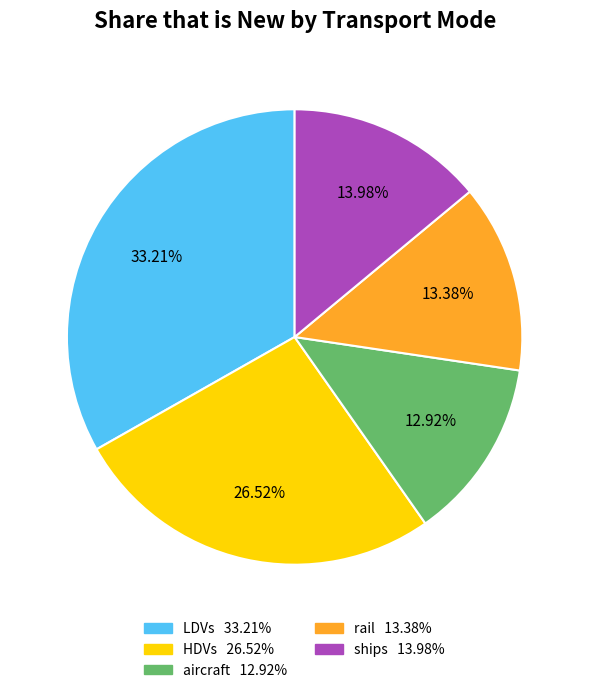

To the nearest percent, what is the average slice percentage?

20%